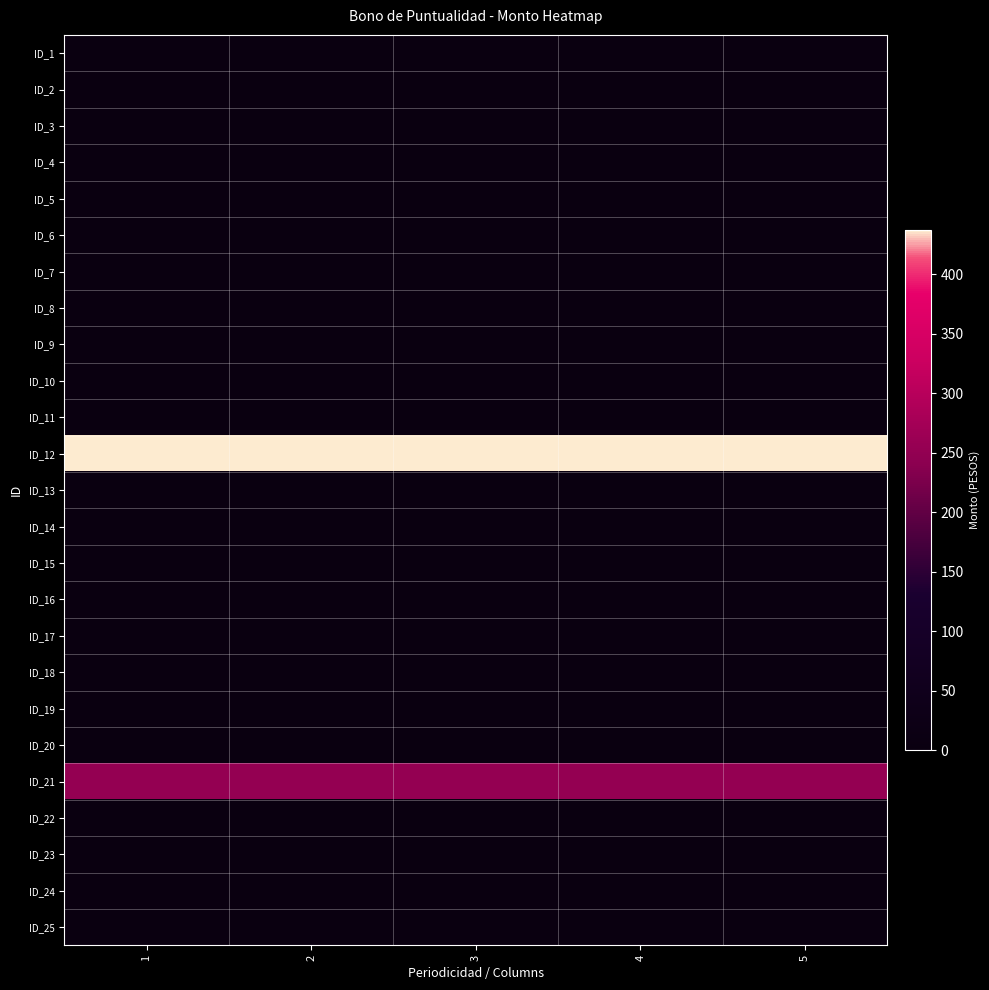

Which series has the largest total across all categories?

ID_12